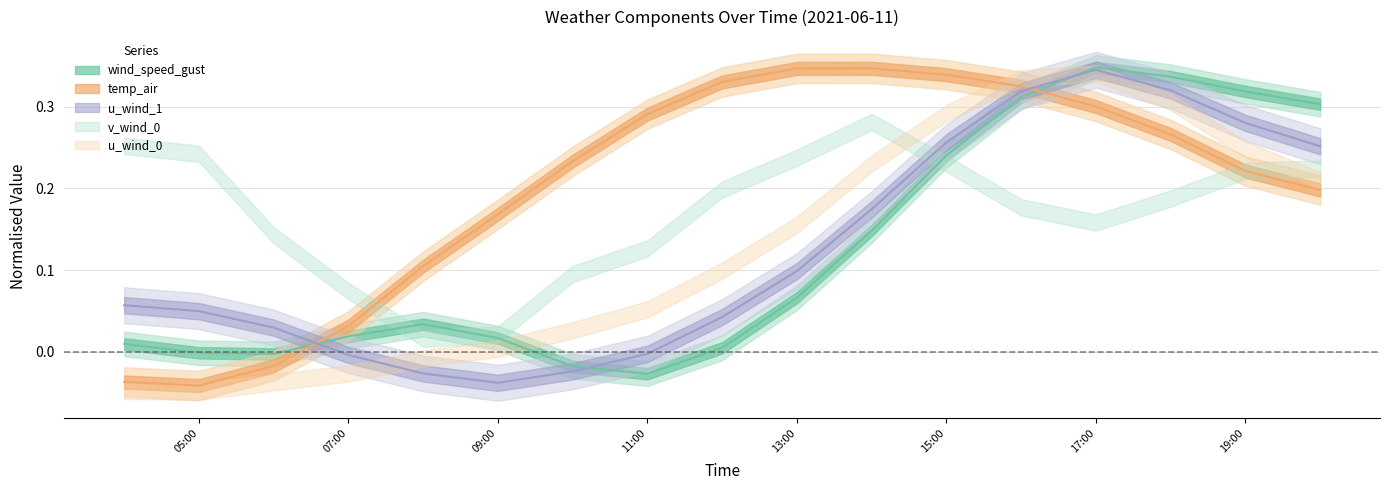

Is it true that u_wind_1 equals 0.1 at 2021-06-11 14:00:00?

False